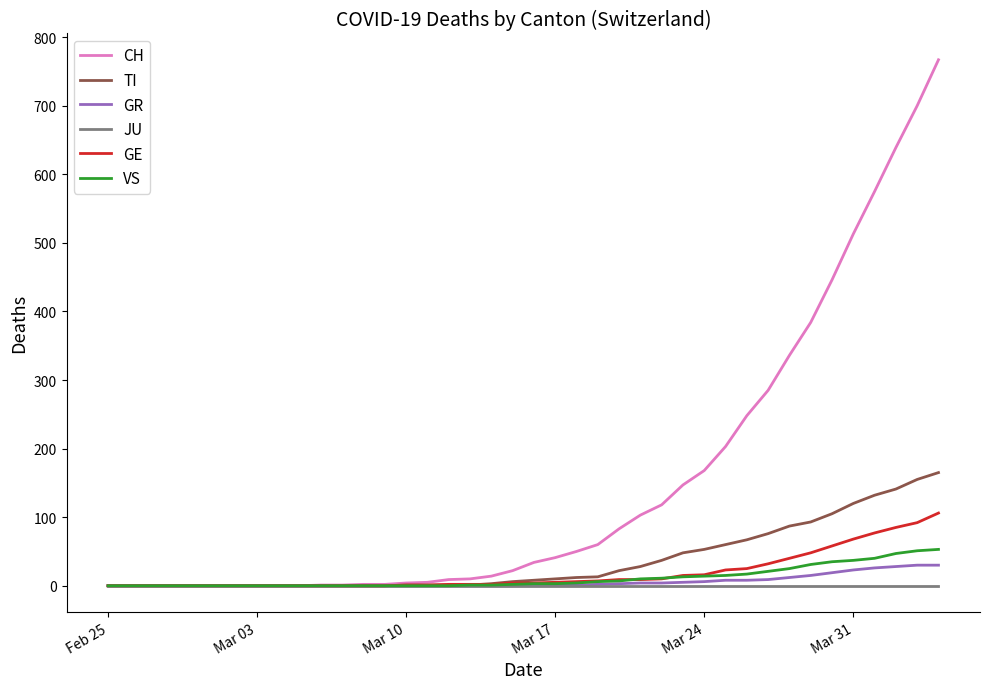

What is the maximum value for GR?

30